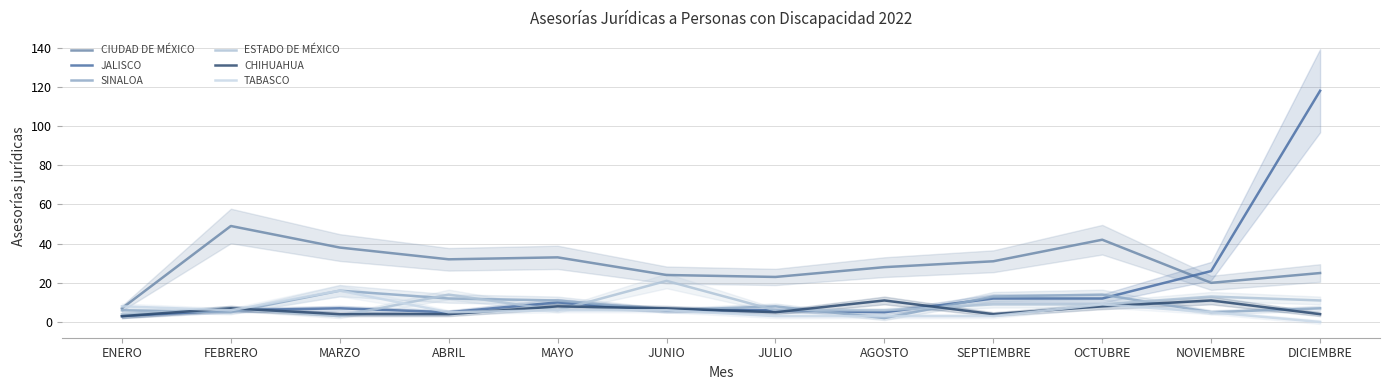

Read the CIUDAD DE MÉXICO value at FEBRERO, to the nearest 5.

50